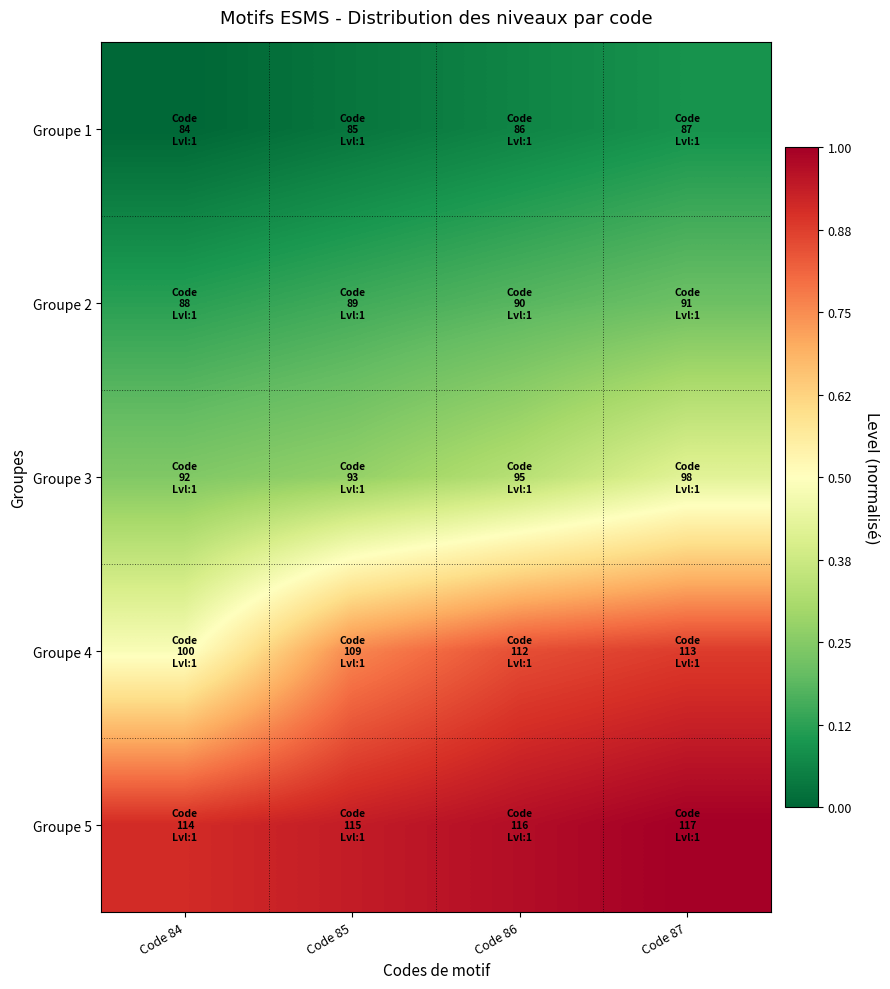

Reading left to right, transcribe all the data shown in this chart.

Groupe 1: Code 84=0.0	Code 85=0.0	Code 86=0.1	Code 87=0.1
Groupe 2: Code 84=0.1	Code 85=0.2	Code 86=0.2	Code 87=0.2
Groupe 3: Code 84=0.2	Code 85=0.3	Code 86=0.3	Code 87=0.4
Groupe 4: Code 84=0.5	Code 85=0.8	Code 86=0.8	Code 87=0.9
Groupe 5: Code 84=0.9	Code 85=0.9	Code 86=1.0	Code 87=1.0